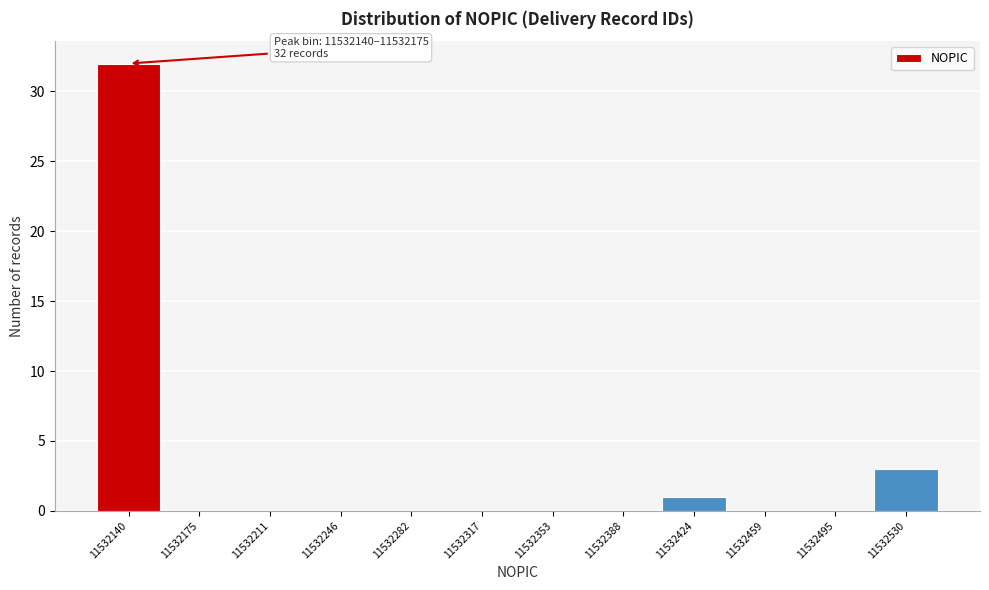

Reading left to right, extract all data points from this chart.

11532140=32	11532175=0	11532211=0	11532246=0	11532282=0	11532317=0	11532353=0	11532388=0	11532424=1	11532459=0	11532495=0	11532530=3